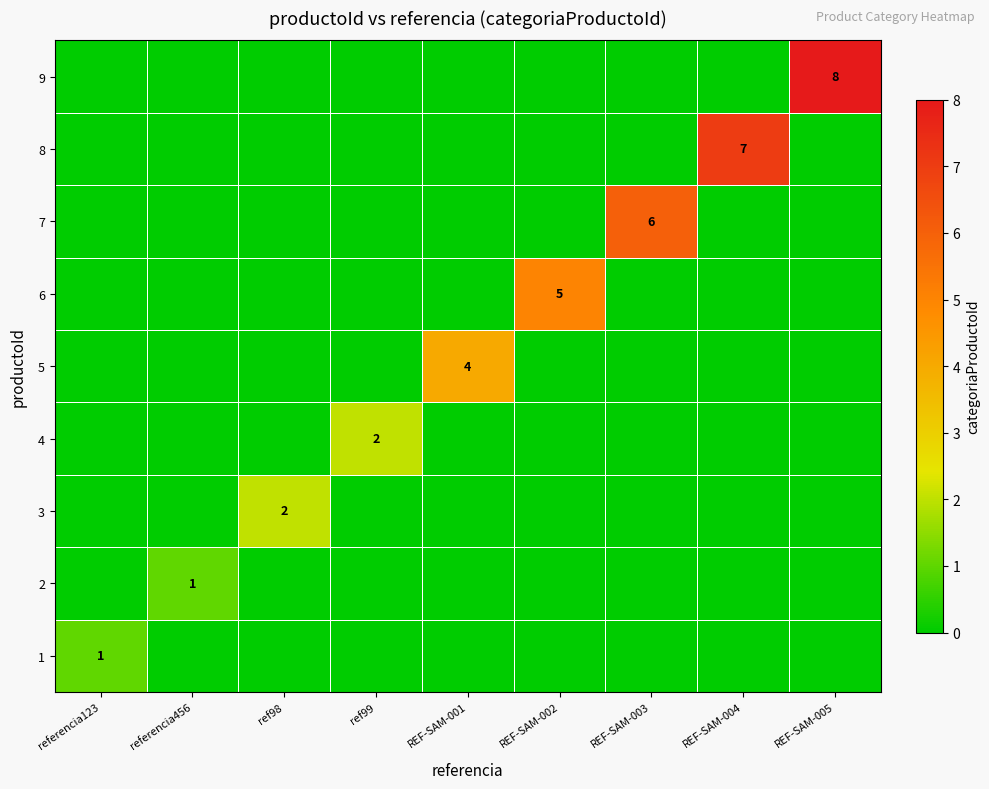

Is it true that 8 equals 12 at REF-SAM-004?

False